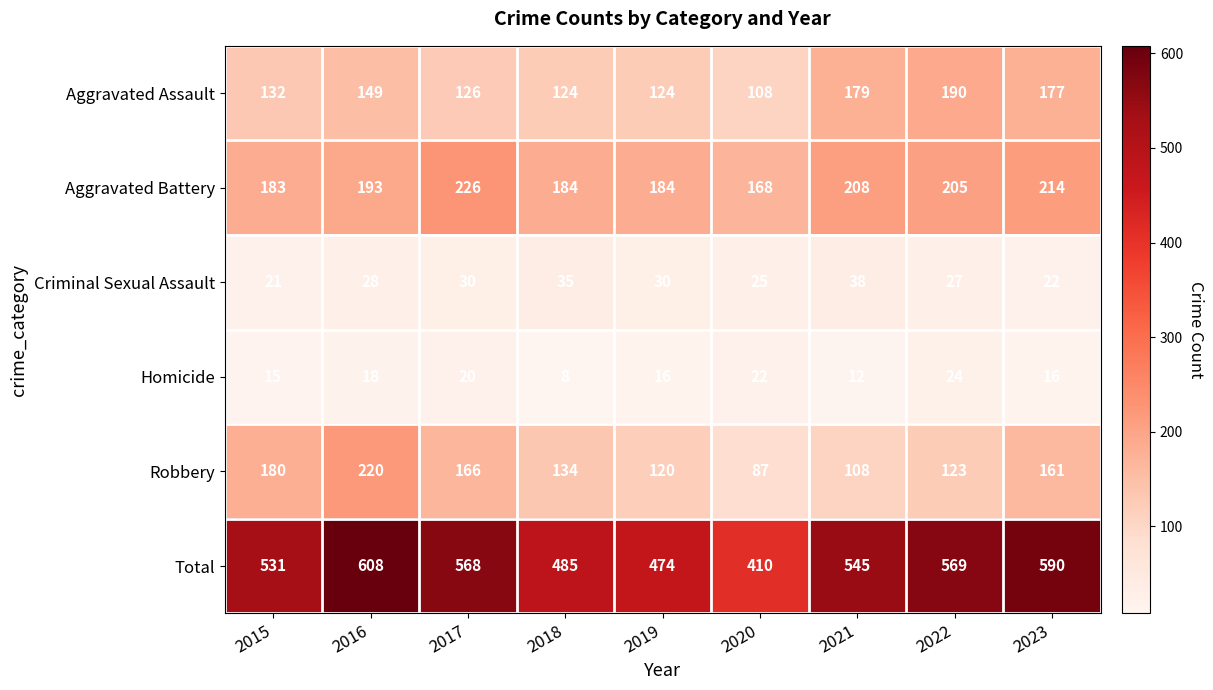

What is the average value of the Robbery series?

144